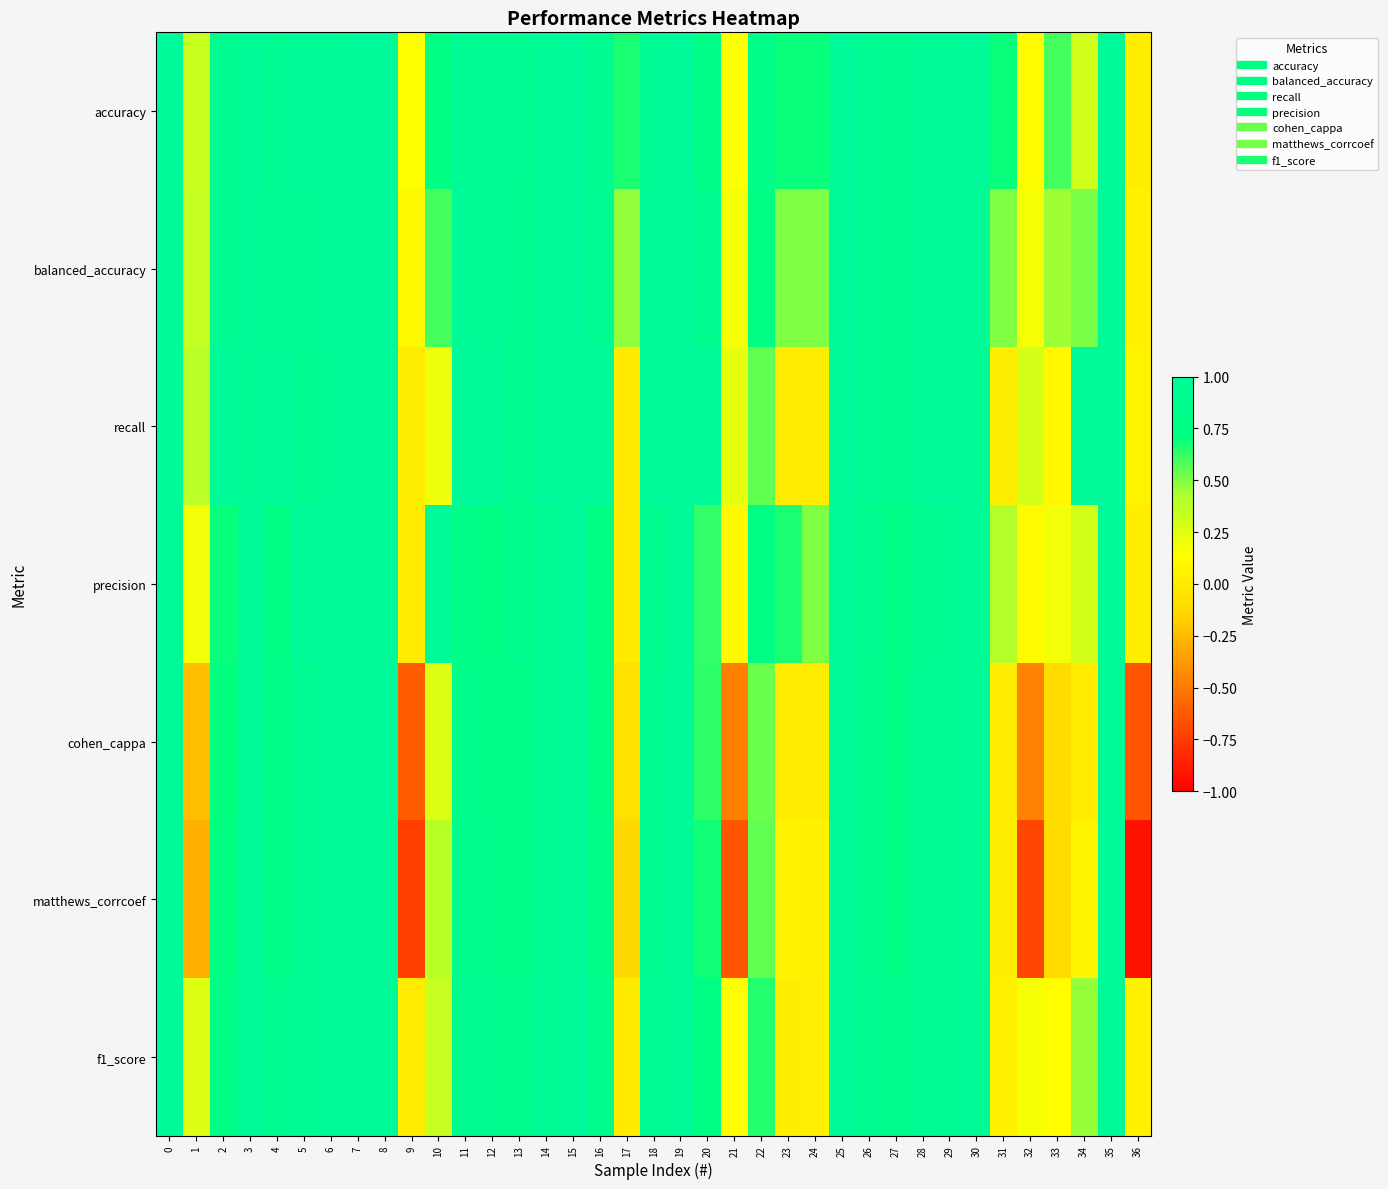

Reading left to right, what are all the values shown in this chart?

accuracy: 0=1.0	1=0.3	2=0.9	3=1.0	4=0.9	5=1.0	6=1.0	7=1.0	8=1.0	9=0.1	10=0.8	11=0.9	12=0.9	13=0.9	14=1.0	15=1.0	16=0.9	17=0.7	18=1.0	19=1.0	20=0.8	21=0.1	22=0.8	23=0.7	24=0.7	25=1.0	26=0.9	27=0.9	28=1.0	29=1.0	30=1.0	31=0.7	32=0.1	33=0.6	34=0.3	35=1.0	36=0.0
balanced_accuracy: 0=1.0	1=0.3	2=0.9	3=1.0	4=0.9	5=0.9	6=1.0	7=1.0	8=1.0	9=0.1	10=0.6	11=0.9	12=0.9	13=0.9	14=1.0	15=1.0	16=0.9	17=0.5	18=1.0	19=1.0	20=0.9	21=0.2	22=0.7	23=0.5	24=0.5	25=1.0	26=0.9	27=0.9	28=1.0	29=1.0	30=1.0	31=0.5	32=0.2	33=0.5	34=0.5	35=1.0	36=0.0
recall: 0=1.0	1=0.4	2=1.0	3=0.9	4=1.0	5=0.9	6=1.0	7=1.0	8=1.0	9=0.0	10=0.2	11=1.0	12=1.0	13=0.9	14=1.0	15=1.0	16=1.0	17=0.0	18=1.0	19=1.0	20=1.0	21=0.2	22=0.6	23=0.0	24=0.0	25=1.0	26=0.9	27=0.9	28=1.0	29=1.0	30=1.0	31=0.0	32=0.3	33=0.1	34=1.0	35=1.0	36=0.1
precision: 0=1.0	1=0.2	2=0.7	3=1.0	4=0.8	5=1.0	6=1.0	7=1.0	8=1.0	9=0.0	10=1.0	11=0.8	12=0.8	13=0.9	14=0.9	15=1.0	16=0.8	17=0.0	18=0.9	19=1.0	20=0.6	21=0.1	22=0.8	23=0.7	24=0.5	25=1.0	26=0.9	27=0.8	28=0.9	29=0.9	30=1.0	31=0.4	32=0.1	33=0.2	34=0.3	35=1.0	36=0.0
cohen_cappa: 0=1.0	1=-0.2	2=0.7	3=1.0	4=0.8	5=0.9	6=1.0	7=1.0	8=1.0	9=-0.6	10=0.3	11=0.8	12=0.8	13=0.8	14=0.9	15=1.0	16=0.8	17=-0.1	18=0.9	19=1.0	20=0.6	21=-0.5	22=0.5	23=0.0	24=0.0	25=1.0	26=0.9	27=0.8	28=0.9	29=0.9	30=1.0	31=0.0	32=-0.5	33=-0.1	34=0.0	35=1.0	36=-0.6
matthews_corrcoef: 0=1.0	1=-0.3	2=0.7	3=1.0	4=0.8	5=0.9	6=1.0	7=1.0	8=1.0	9=-0.7	10=0.4	11=0.9	12=0.8	13=0.8	14=0.9	15=1.0	16=0.8	17=-0.1	18=0.9	19=1.0	20=0.7	21=-0.6	22=0.6	23=0.1	24=0.0	25=1.0	26=0.9	27=0.8	28=0.9	29=0.9	30=1.0	31=0.0	32=-0.7	33=-0.1	34=0.1	35=1.0	36=-0.9
f1_score: 0=1.0	1=0.3	2=0.8	3=1.0	4=0.9	5=0.9	6=1.0	7=1.0	8=1.0	9=0.0	10=0.3	11=0.9	12=0.9	13=0.9	14=1.0	15=1.0	16=0.9	17=0.0	18=0.9	19=1.0	20=0.8	21=0.1	22=0.7	23=0.0	24=0.0	25=1.0	26=0.9	27=0.8	28=0.9	29=1.0	30=1.0	31=0.1	32=0.2	33=0.1	34=0.5	35=1.0	36=0.0